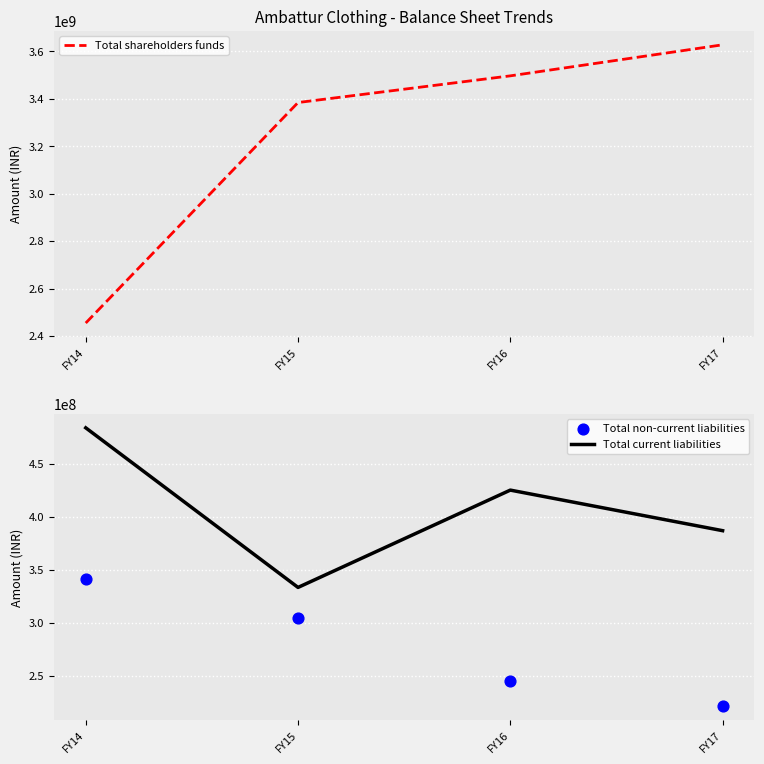

Which series contains the highest Y value?

Total shareholders funds